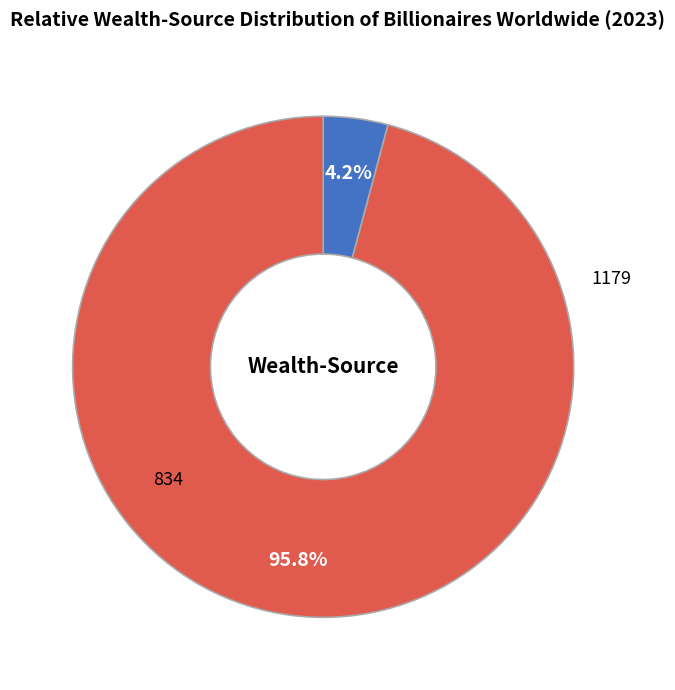

Which category accounts for the majority?

1179